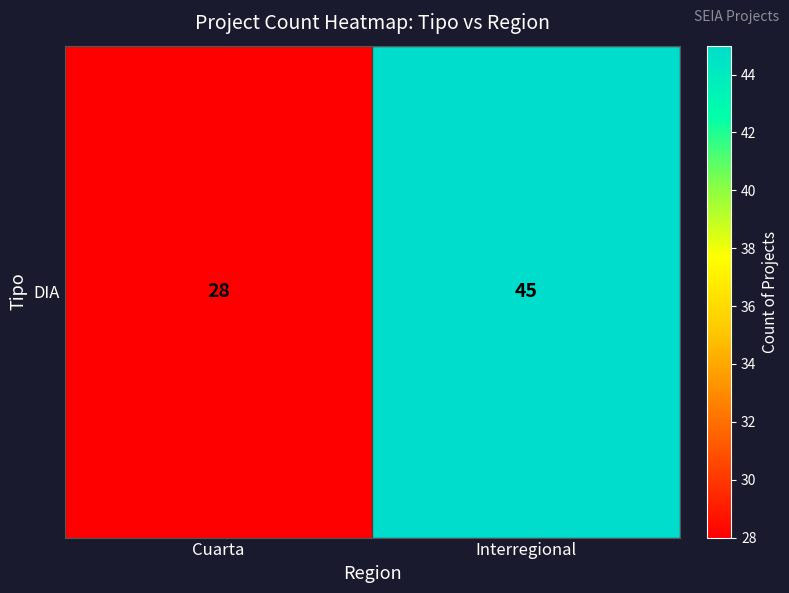

Where is the data nearest to the value 36?

Cuarta